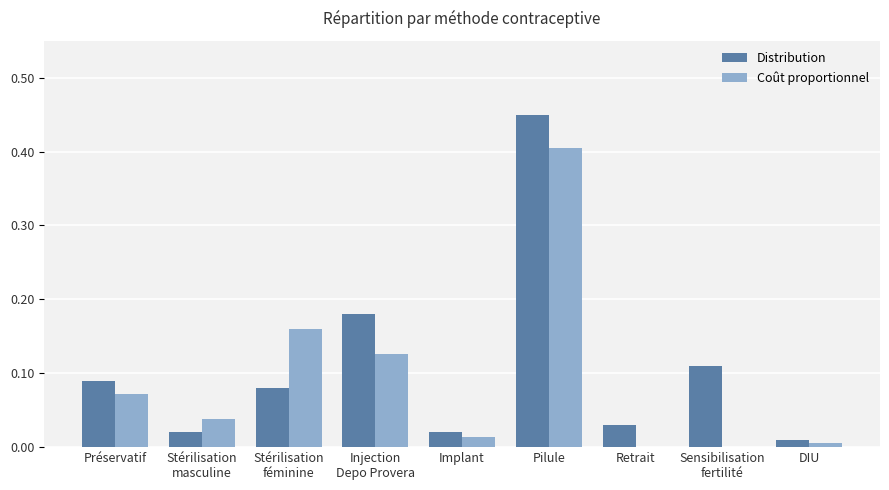

How many distinct data groups are displayed?

2